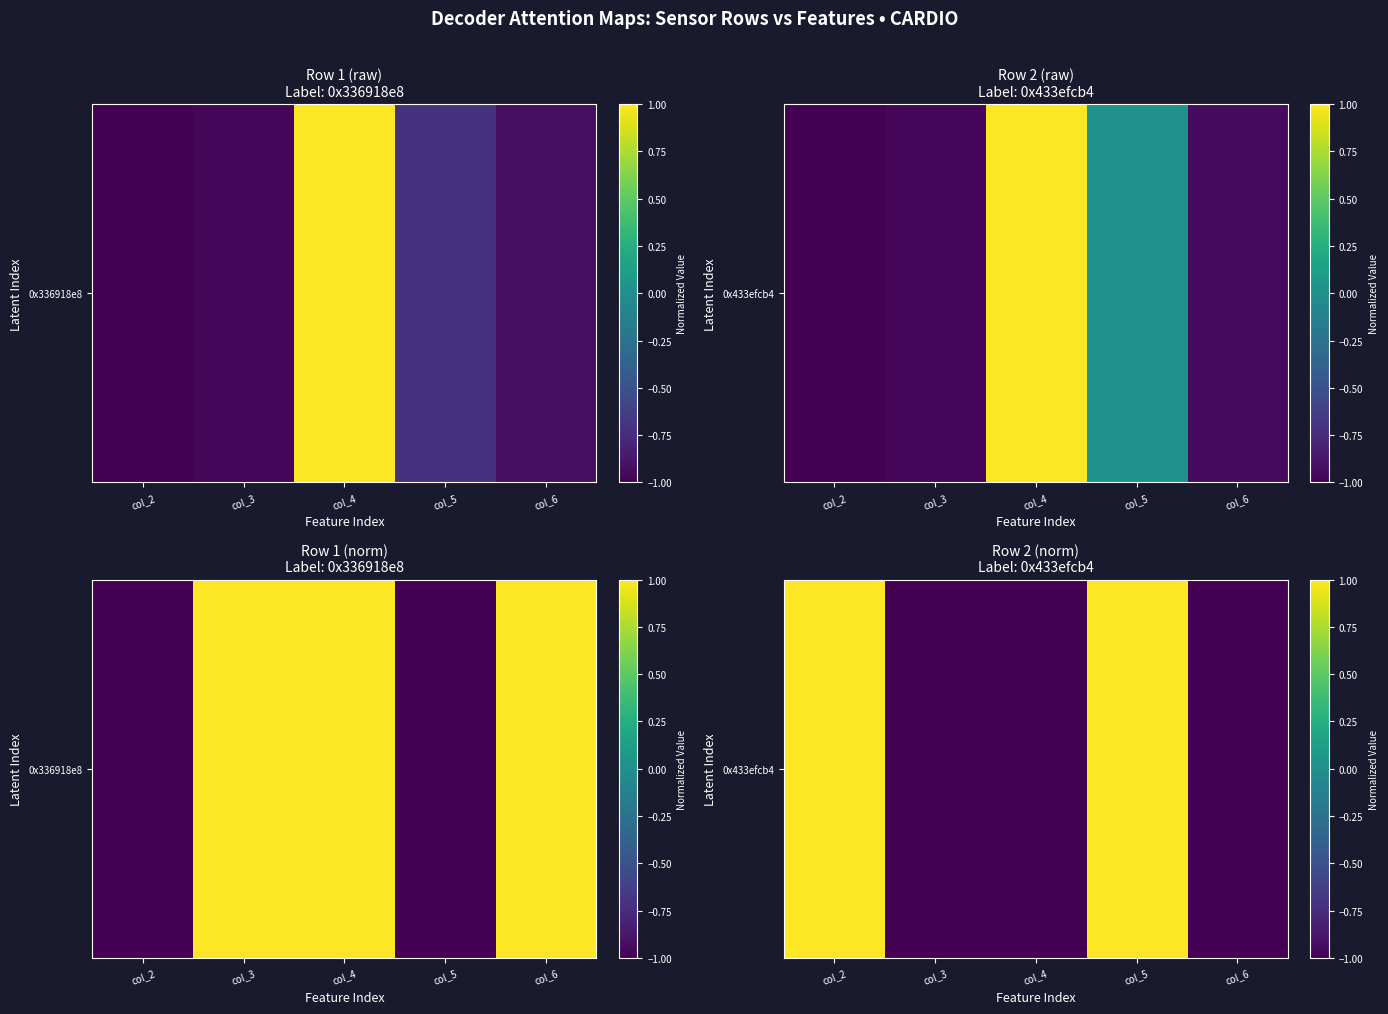

Rank the categories by value from lowest to highest.

col_3, col_4, col_6, col_2, col_5